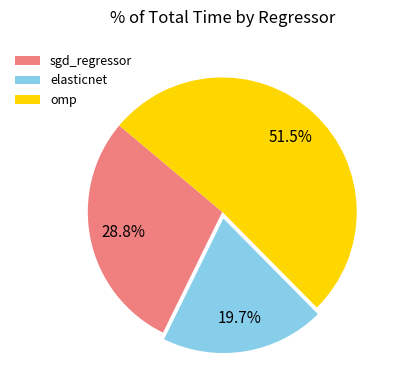

How many segments does this pie chart have?

3